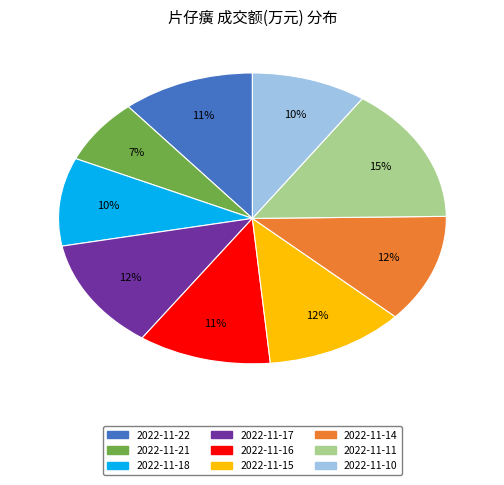

Does 2022-11-17 account for over 50% of the chart?

No